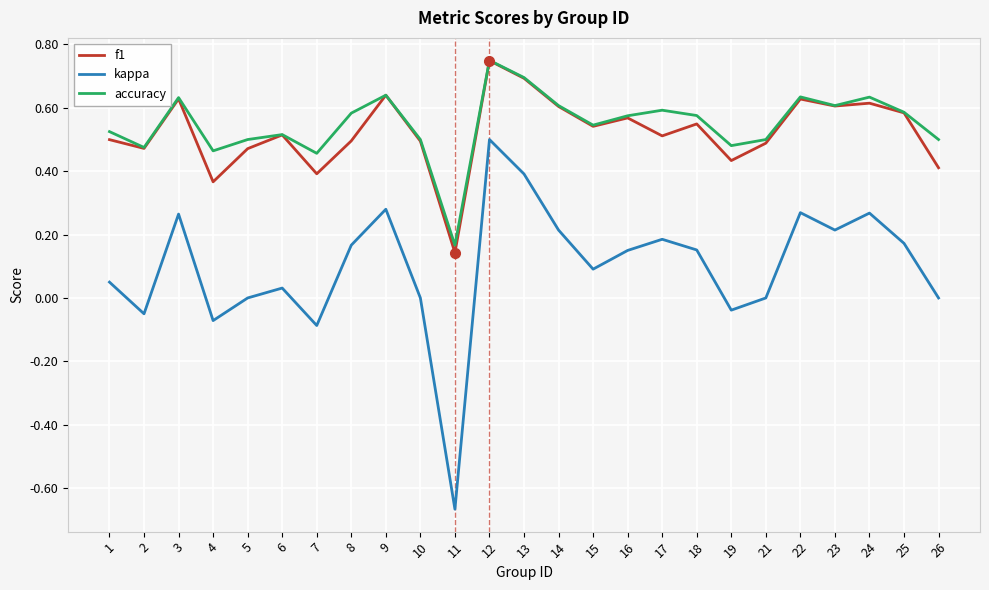

True or false: kappa has more than 1 points higher than both neighbors.

True